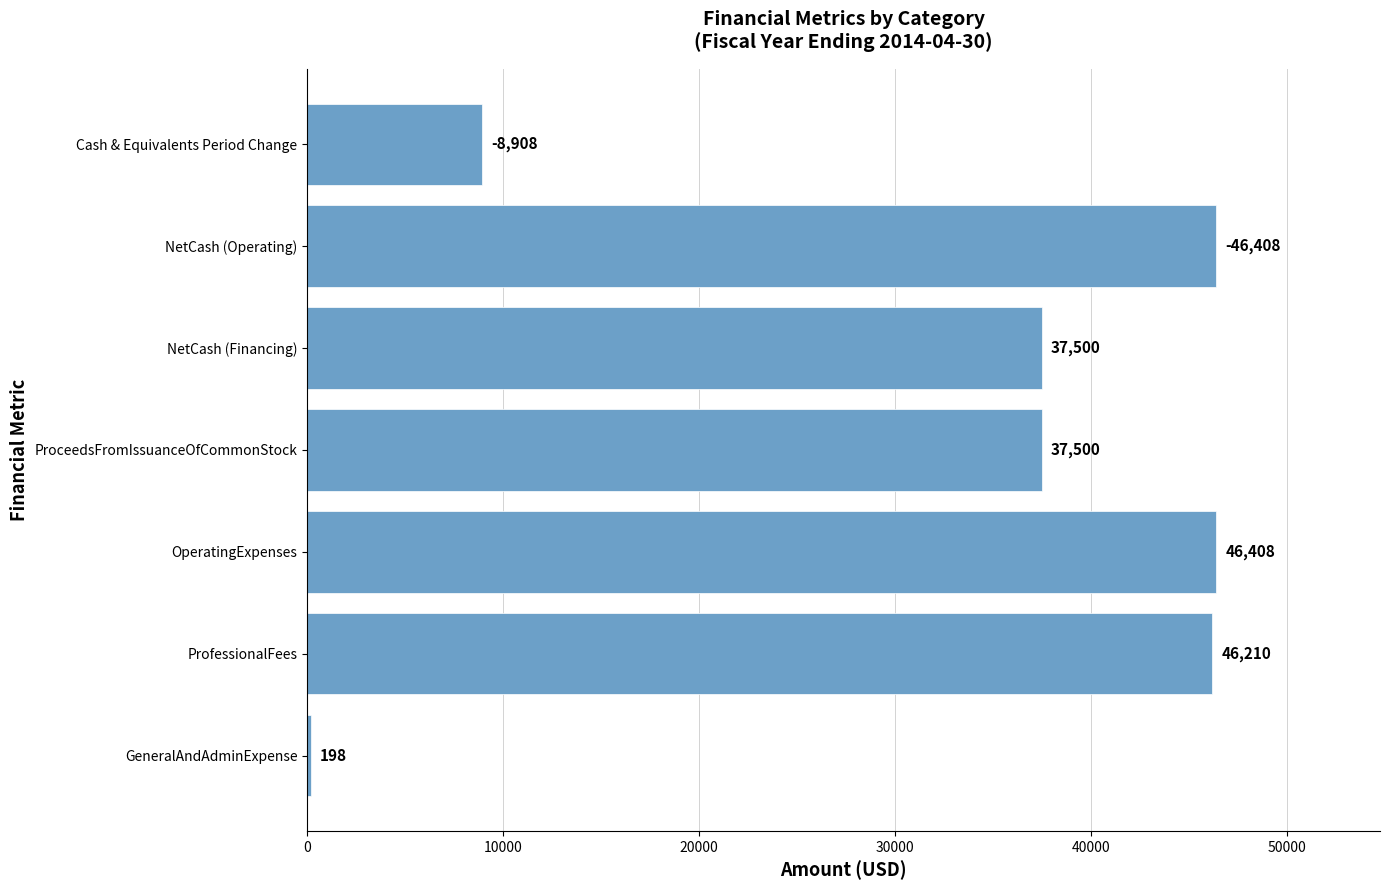

Which label corresponds to the smallest value in the chart?

GeneralAndAdminExpense